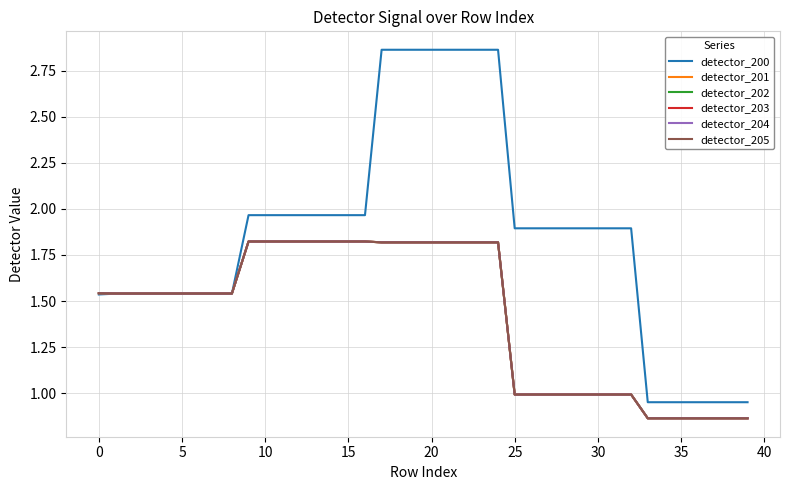

Does the chart have visible grid lines?

Yes